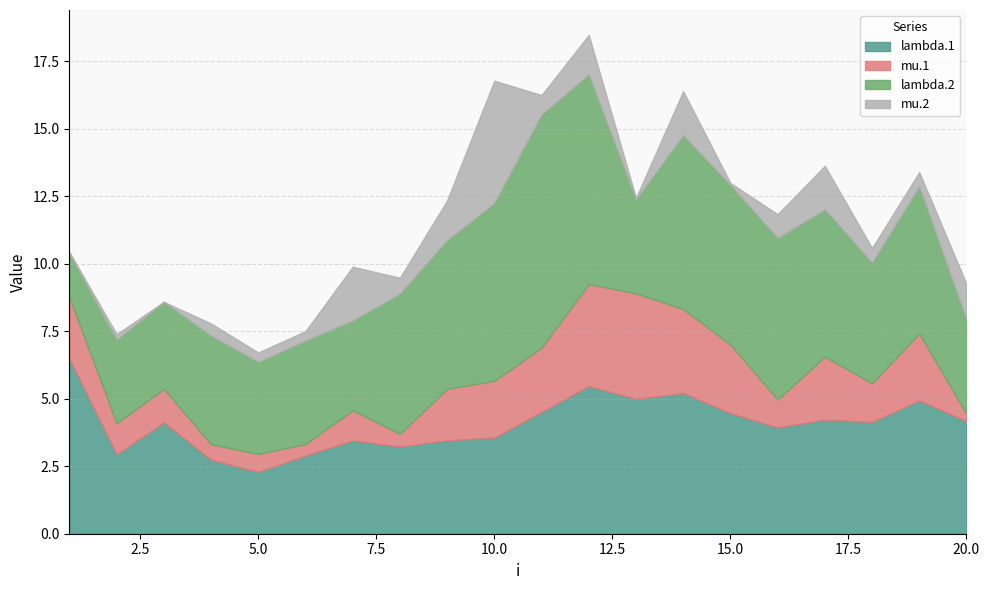

How many times do lambda.2 and lambda.1 cross each other?

8